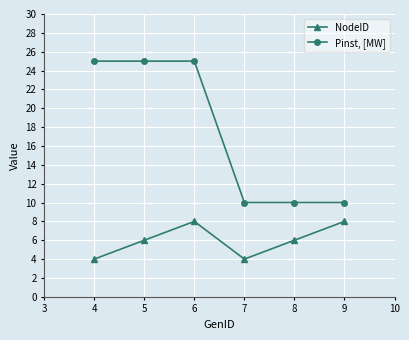

How many NodeID values are between 4 and 8?

6